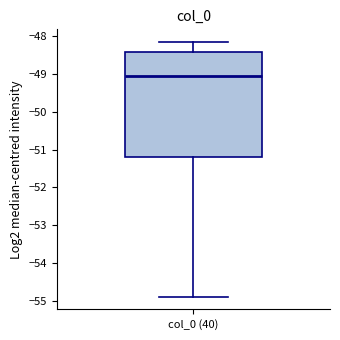

Read this box plot against the y-axis: the position of the median line, the range covered by the box, and the ends of both whiskers. The values are not printed on the chart, so give them approximately, as read against the axis.

median -49.1, box -51.2 to -48.4, whiskers -54.9 to -48.2